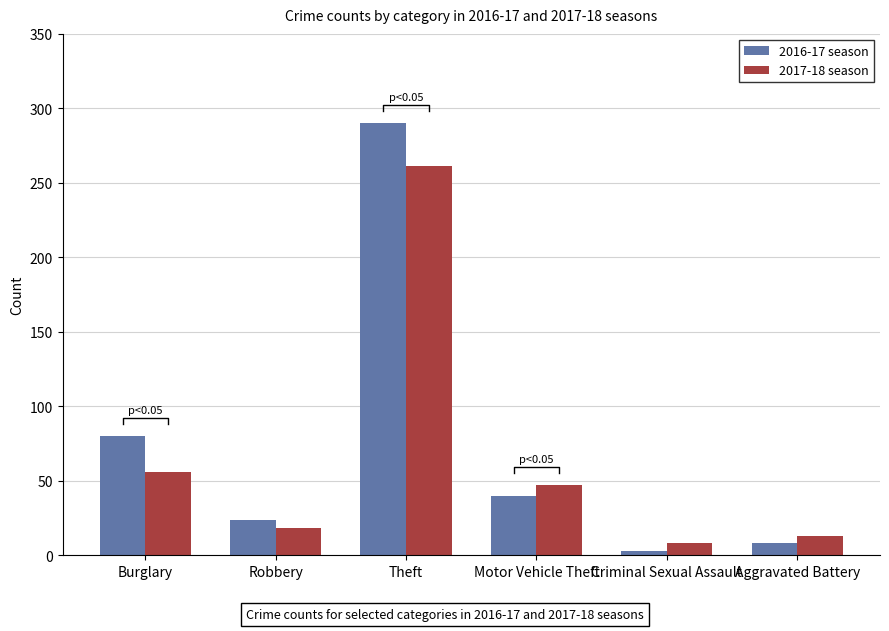

Where does the 2017-18 season series first go above 47?

Burglary